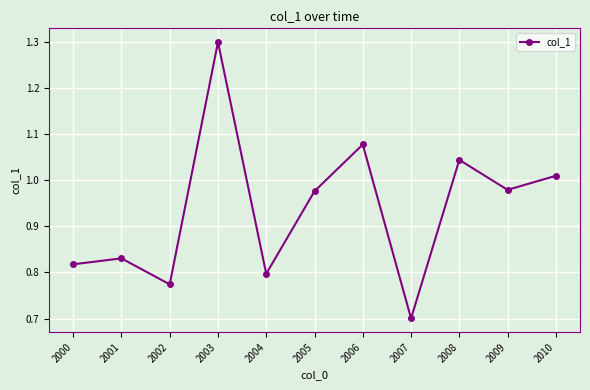

What is the value of the 8th point from the left?

0.7